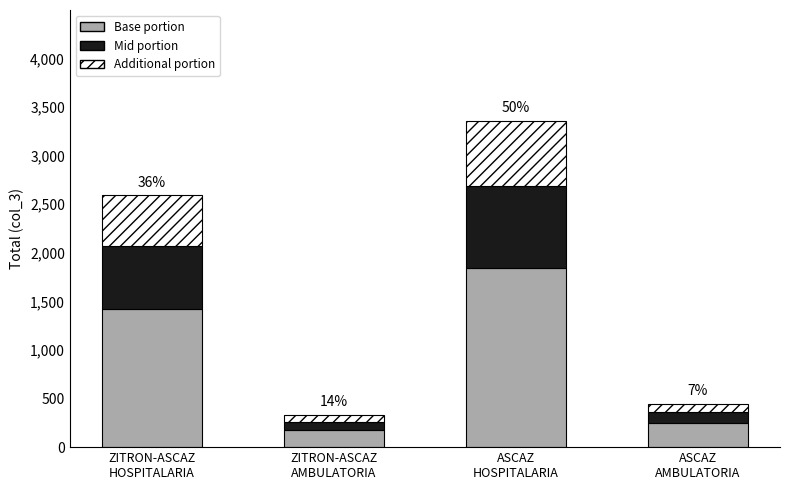

What is the sum of all Base portion values?

3698.8